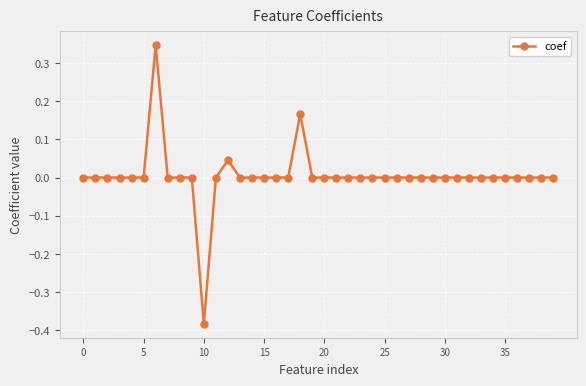

True or false: the data has more than 0 interior local peaks.

True